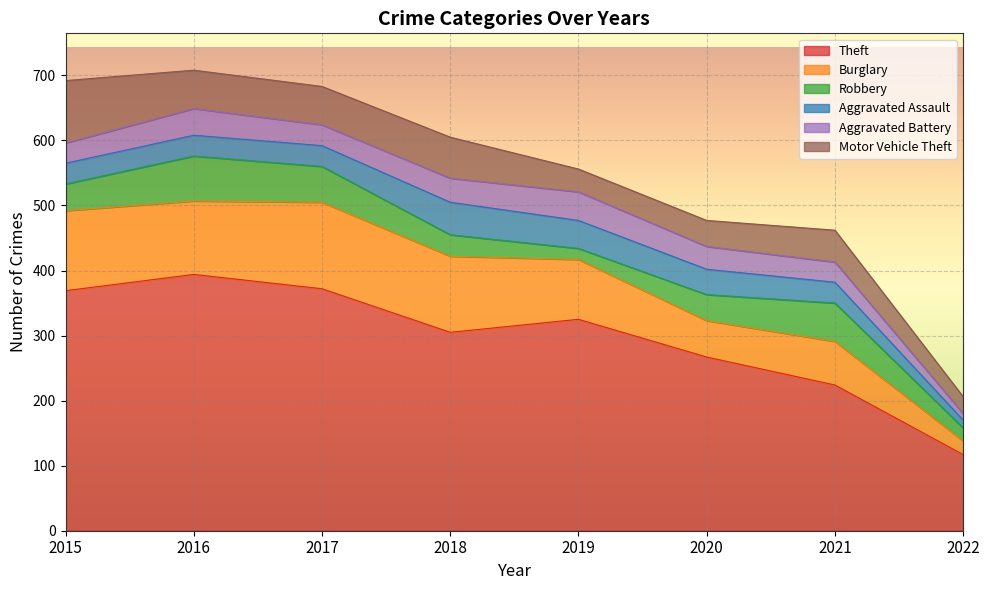

How many times do Robbery and Aggravated Battery cross each other?

2